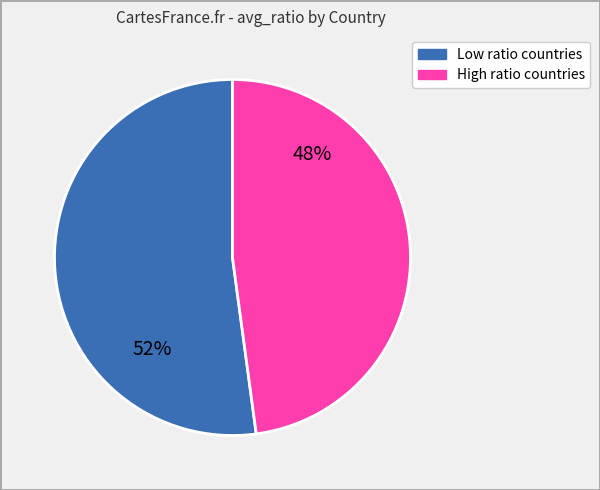

Is there any slice that represents more than half of the pie?

Yes